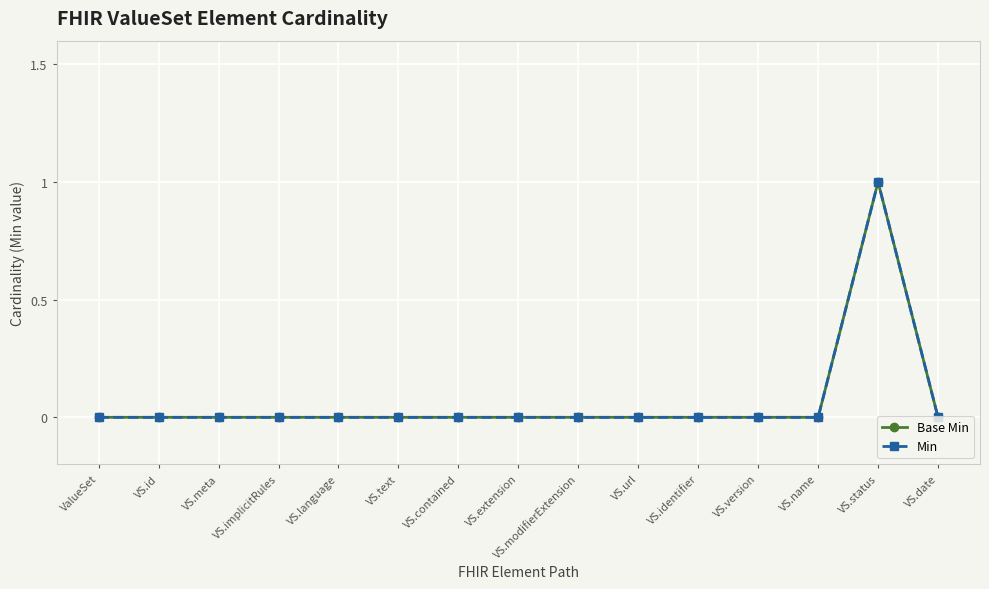

Is it true that Min equals 0 at VS.contained?

True